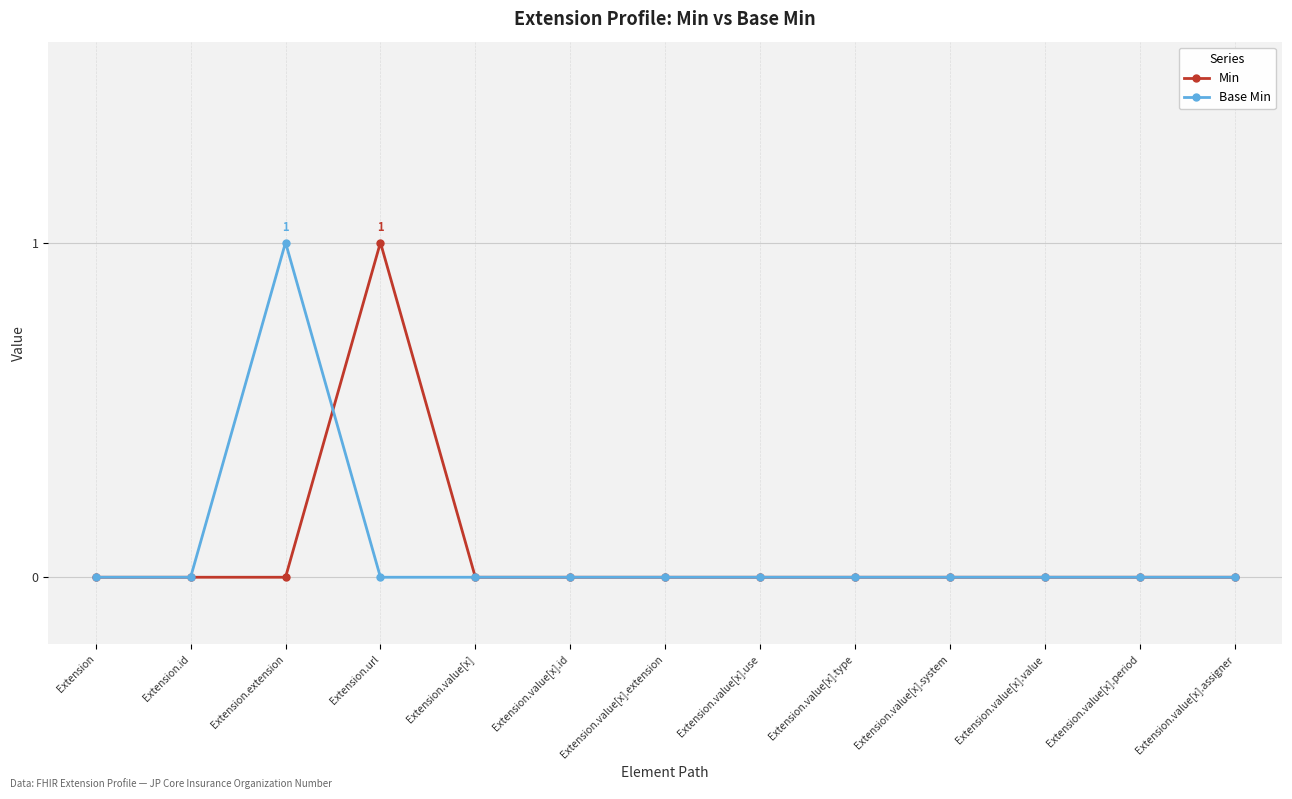

Reading left to right, transcribe all the data shown in this chart.

Min: 0	0	0	1	0	0	0	0	0	0	0	0	0
Base Min: 0	0	1	0	0	0	0	0	0	0	0	0	0